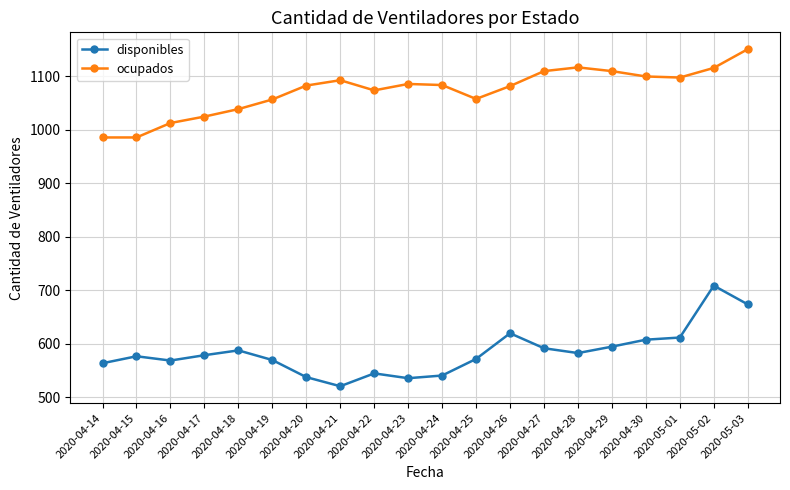

Which series has the largest total across all categories?

ocupados